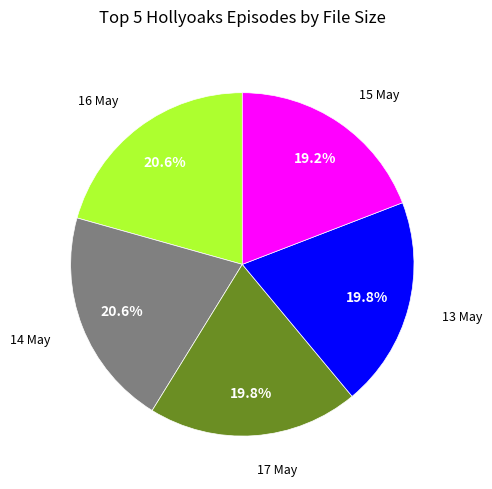

Which category has the smallest portion of the pie?

Hollyoaks.2013.05.15.mp4